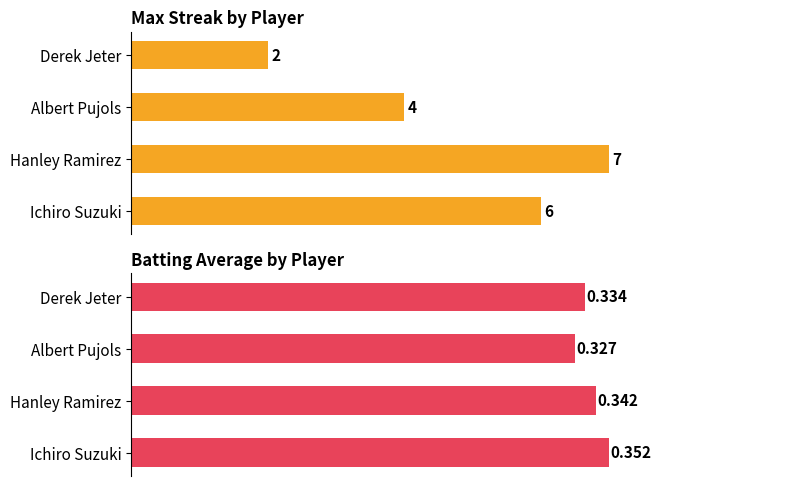

Count the number of categories in the chart.

4